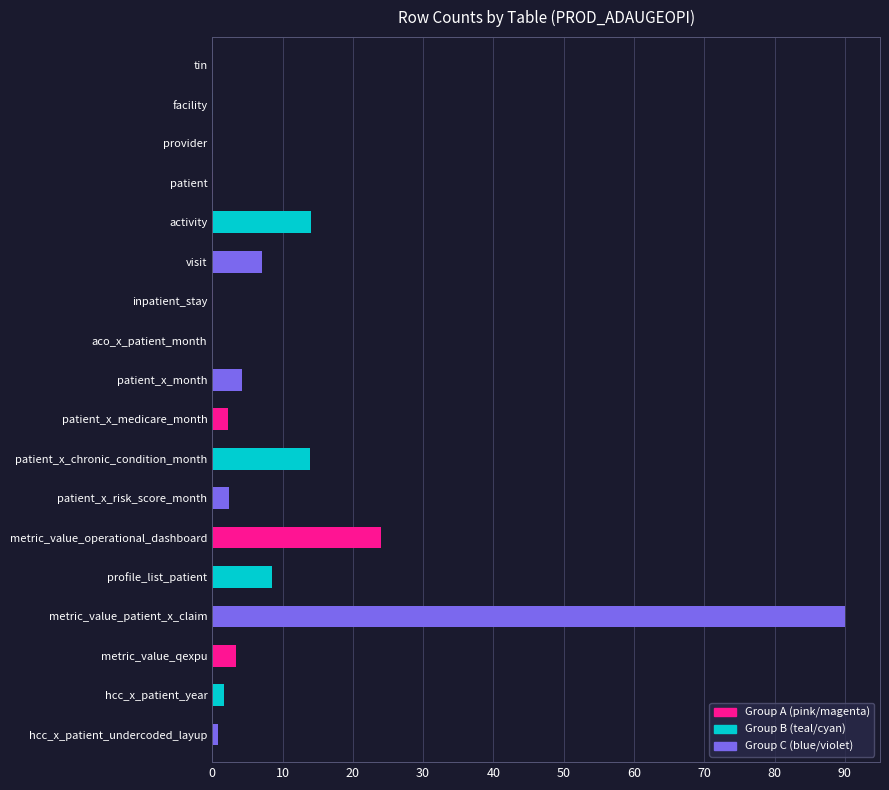

Which has a higher value, activity or hcc_x_patient_year?

activity